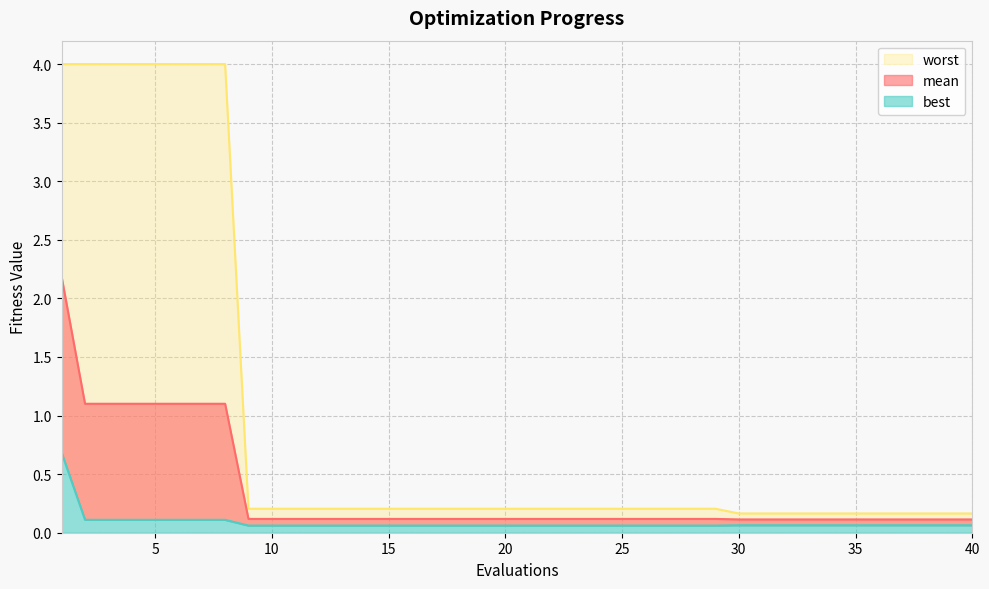

True or false: worst has a value of 0.1 at 13.

False